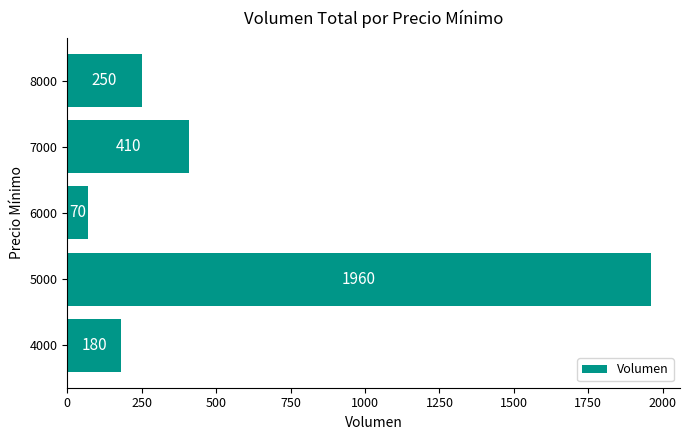

Count the number of data series in this chart.

1